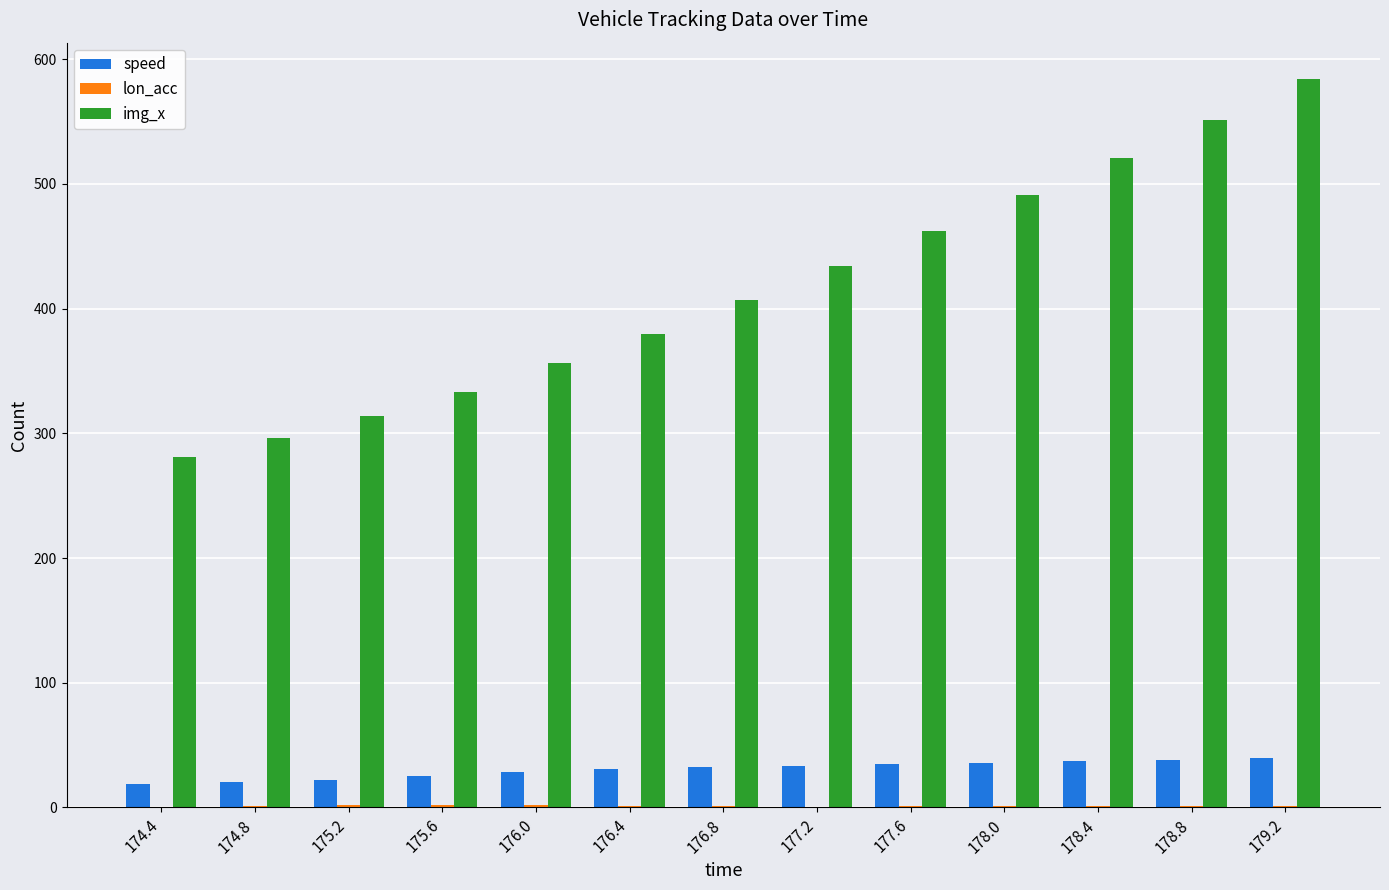

Read the speed value at 176.0.

28.5